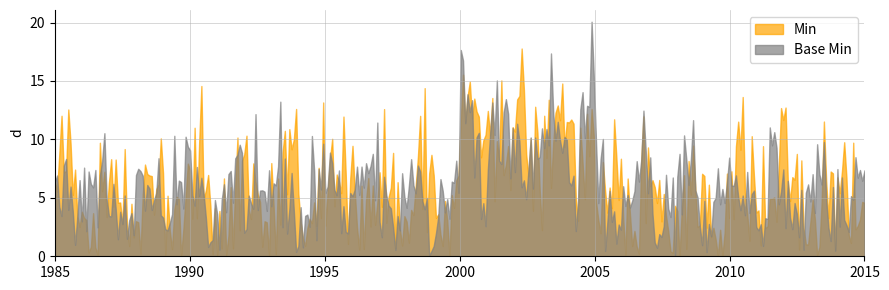

Is it true that Min equals -1 at Extension?

False